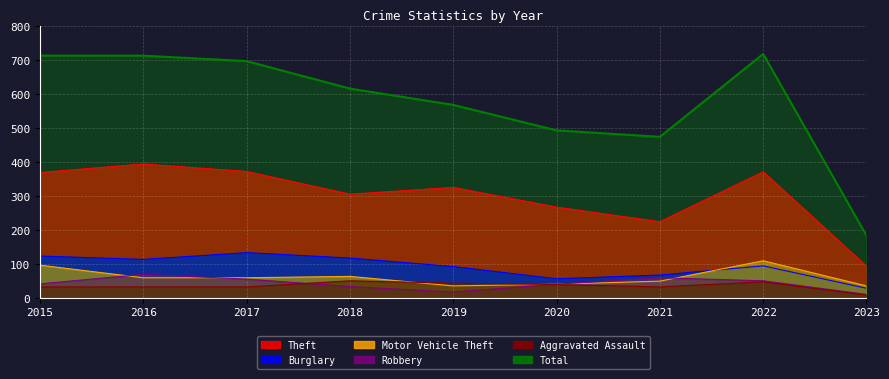

What is the difference between the Robbery values at 2015 and 2021?

18